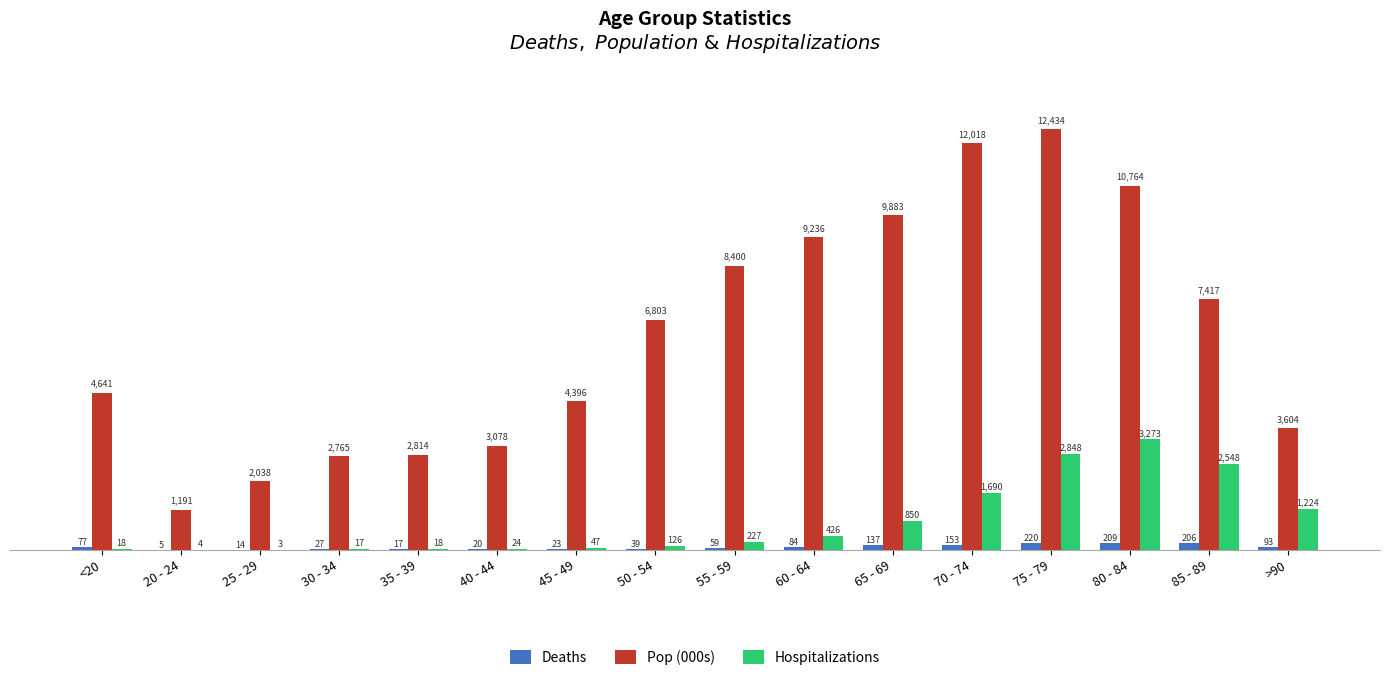

True or false: Hospitalizations has a value of 24 at 40 - 44.

True